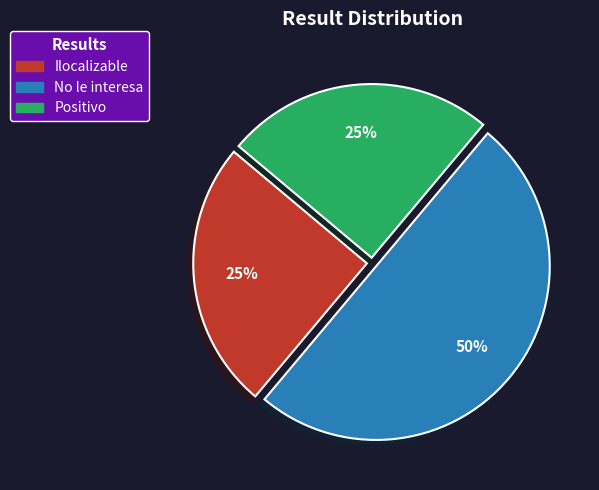

What percentage is the No le interesa slice, to the nearest percent?

50%